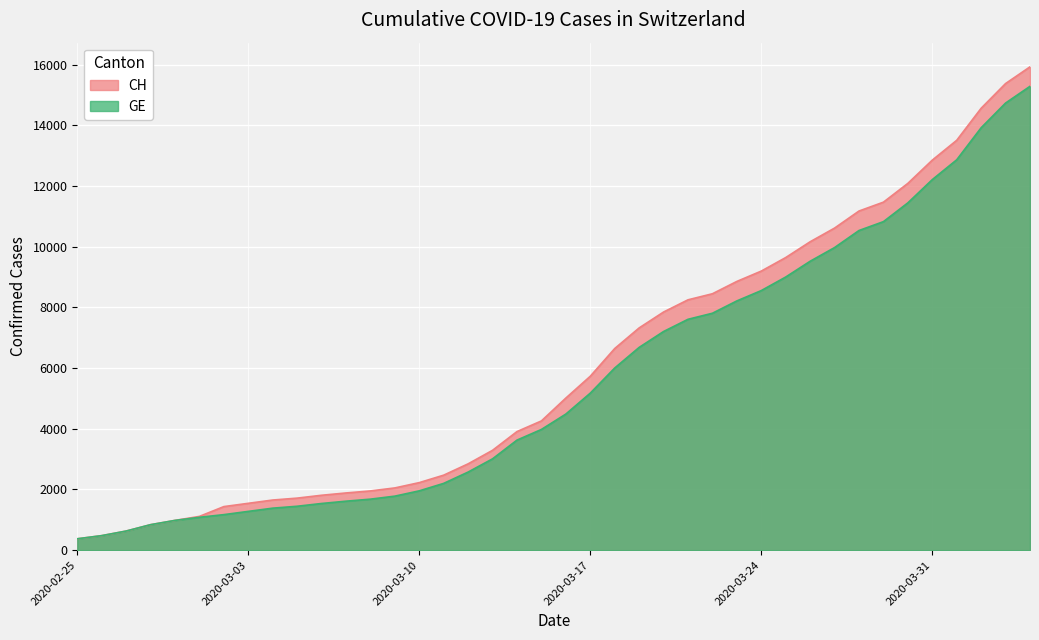

List the series in order of their overall mean, lowest first.

GE, CH